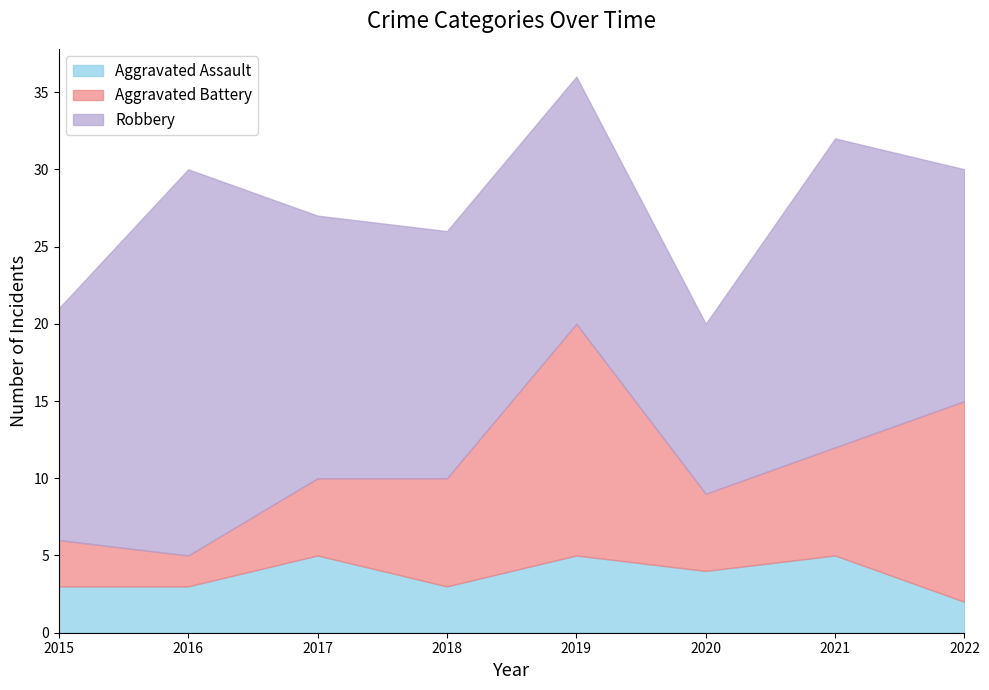

Which series has the largest range (max minus min)?

Robbery